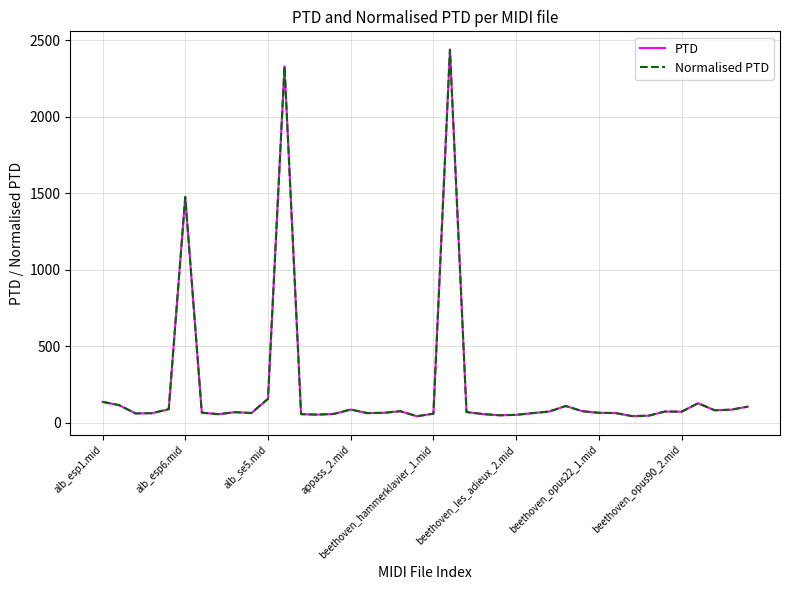

True or false: Normalised PTD and PTD intersect in this chart.

False